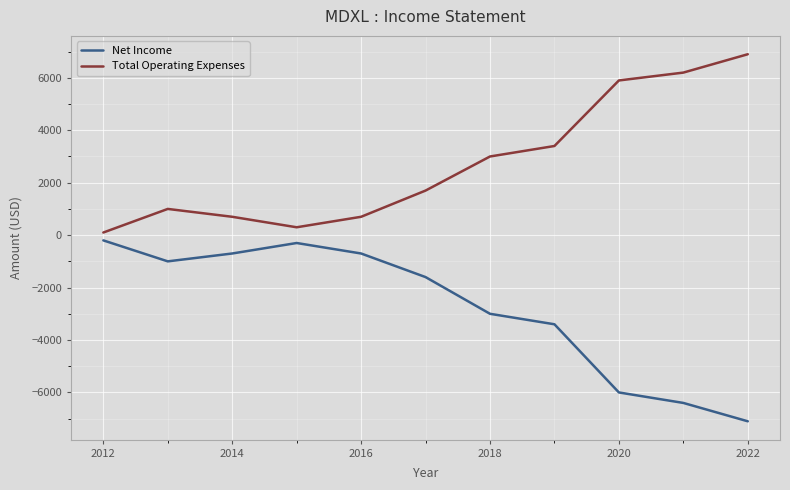

List the series in order of their peak value, highest first.

Total Operating Expenses, Net Income